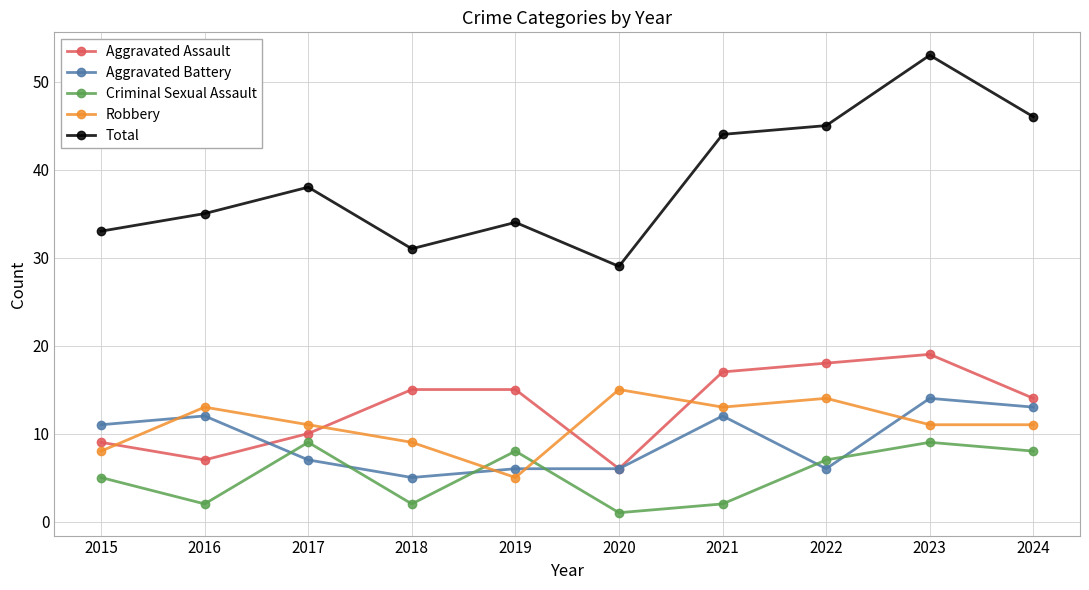

Which series changed the most between 2018 and 2022?

Total